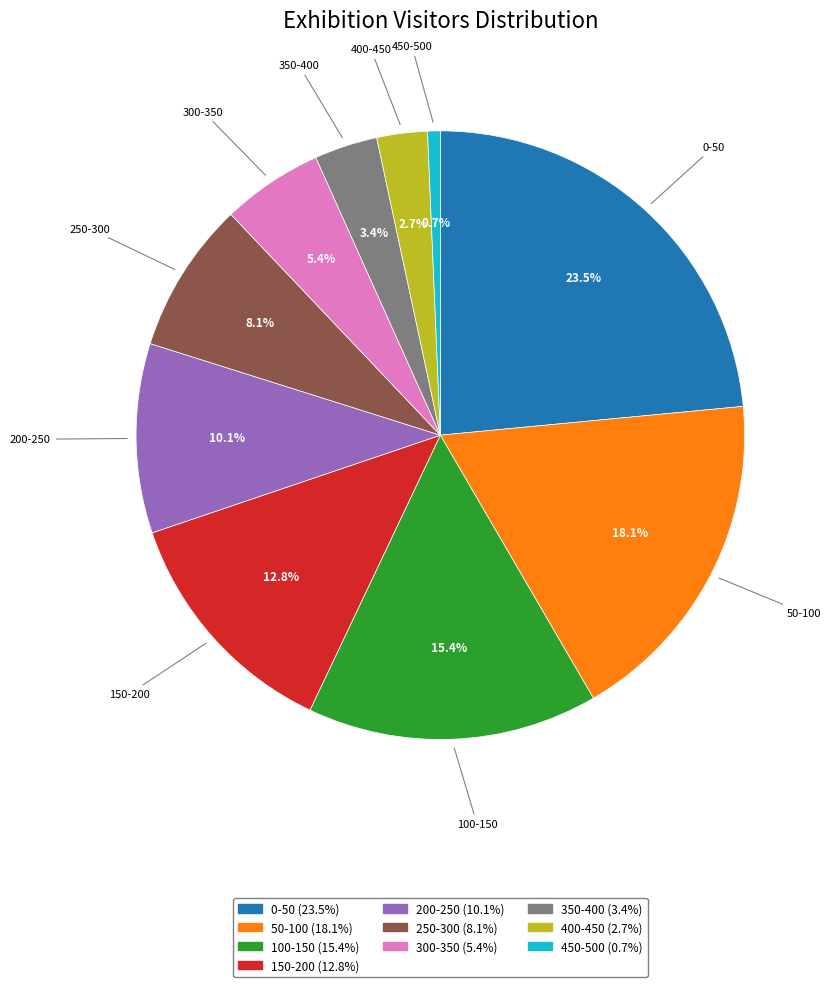

Which slice is the largest?

0-50